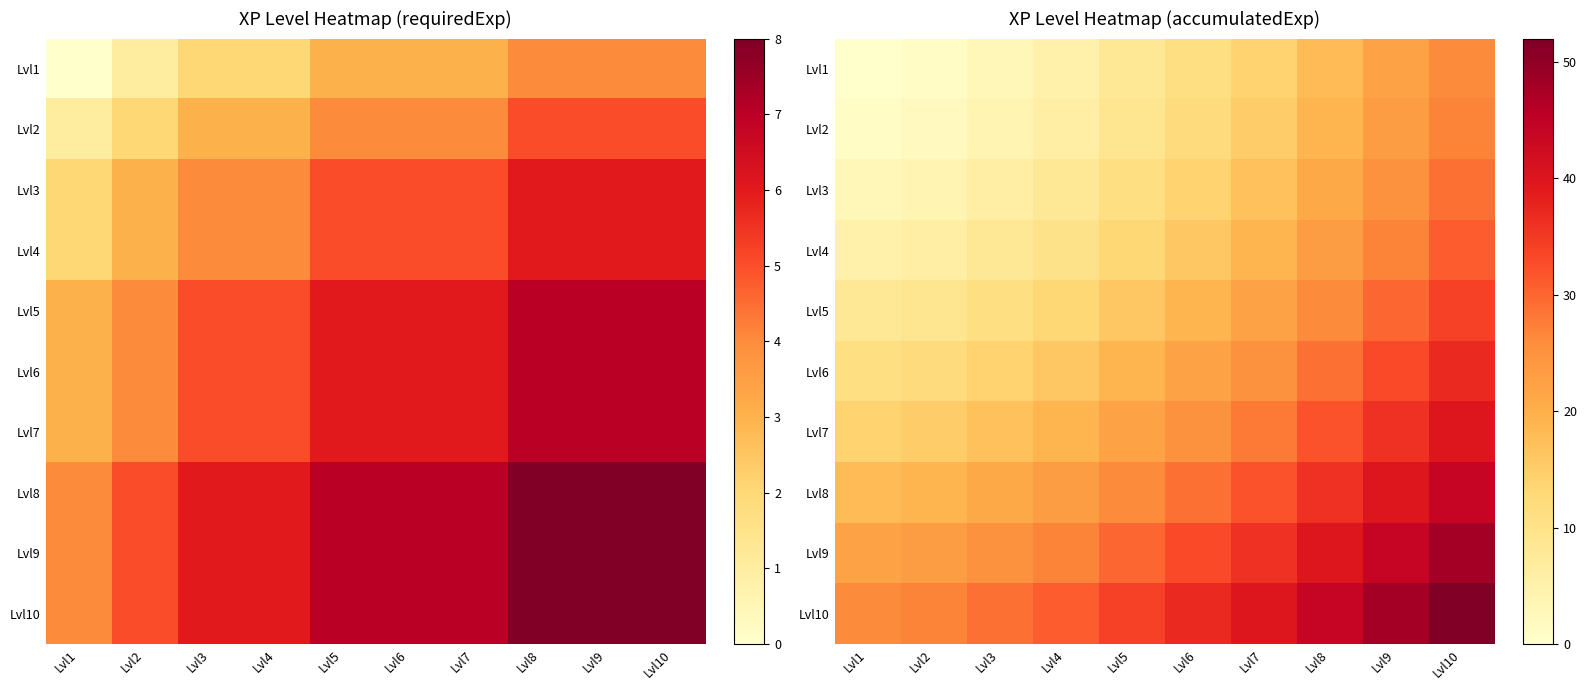

What is the difference between the highest and lowest values at Lvl6?

26